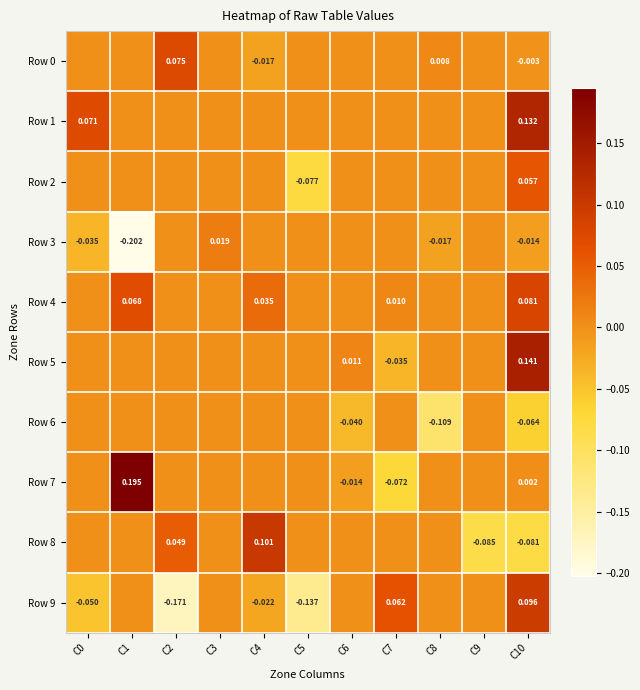

Count the number of categories in the chart.

11